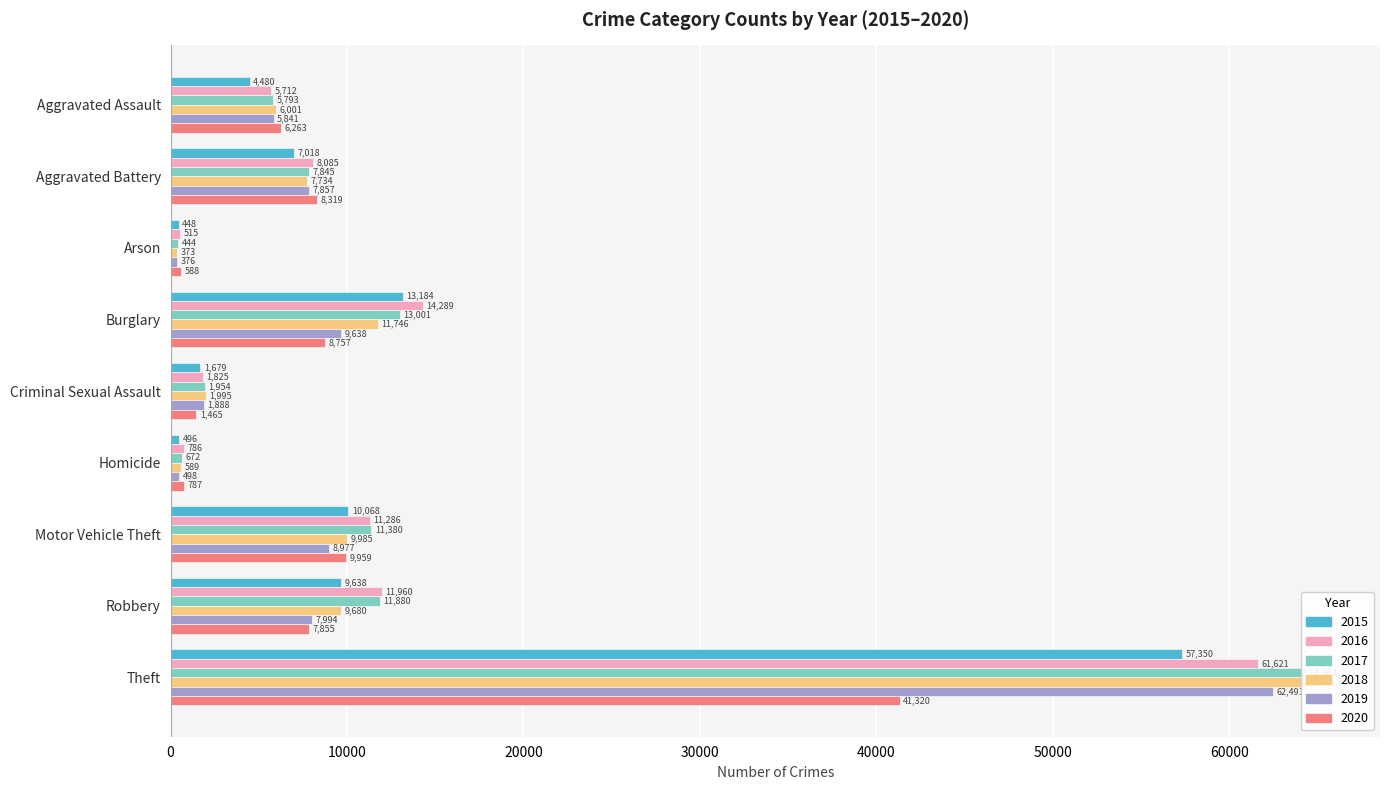

Between Robbery and Burglary, which is larger?

Burglary